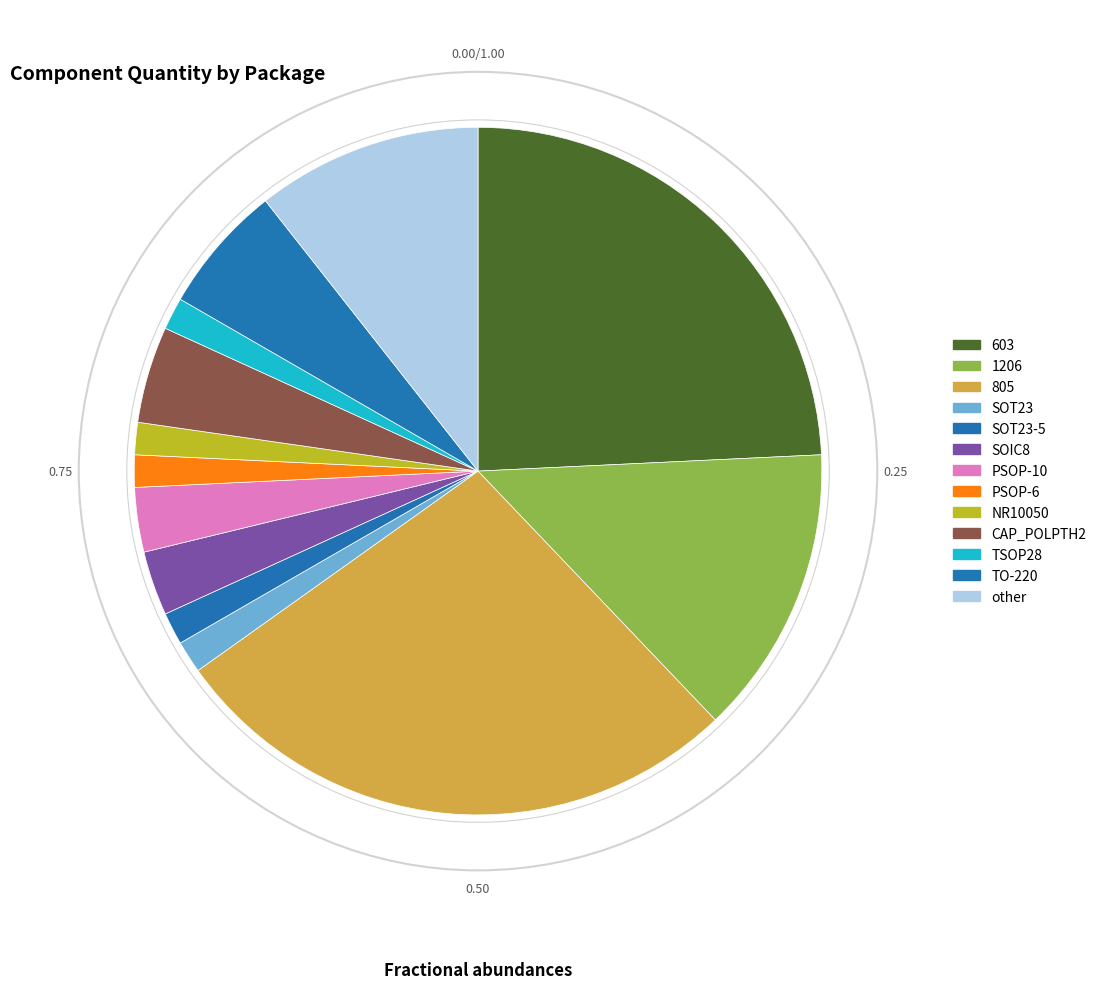

What is the smallest slice in the pie chart?

SOT23